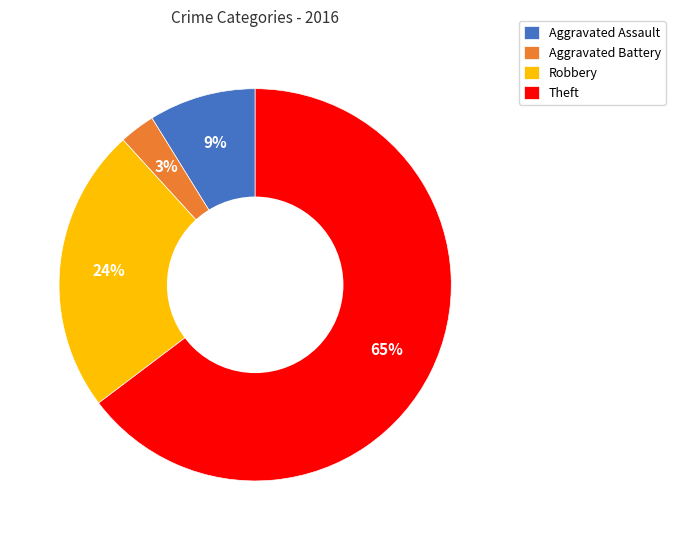

Is it true that Aggravated Assault is 9% of the pie?

True